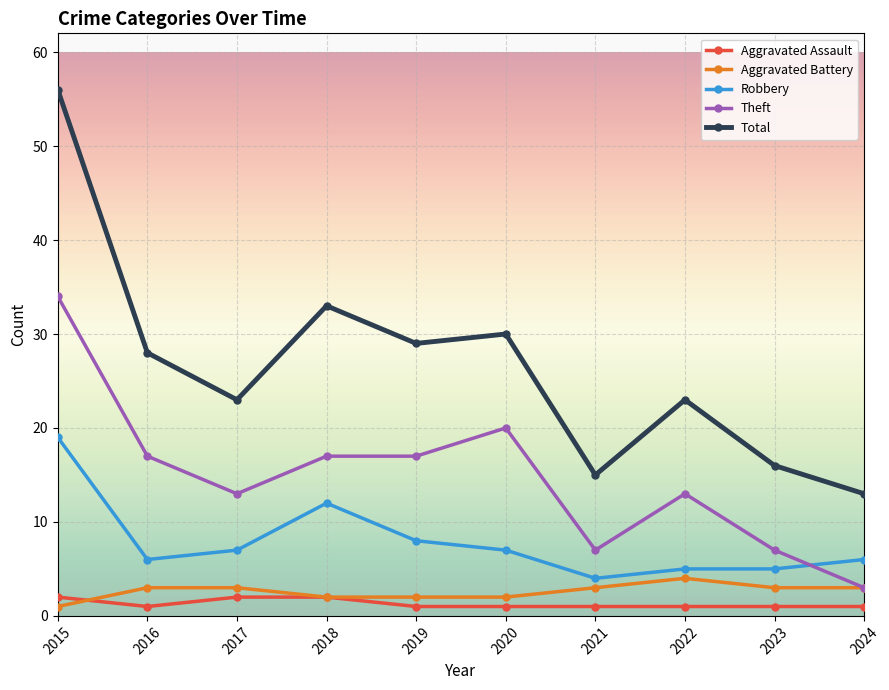

What is the value of the Aggravated Assault point at the 6th from the left?

1